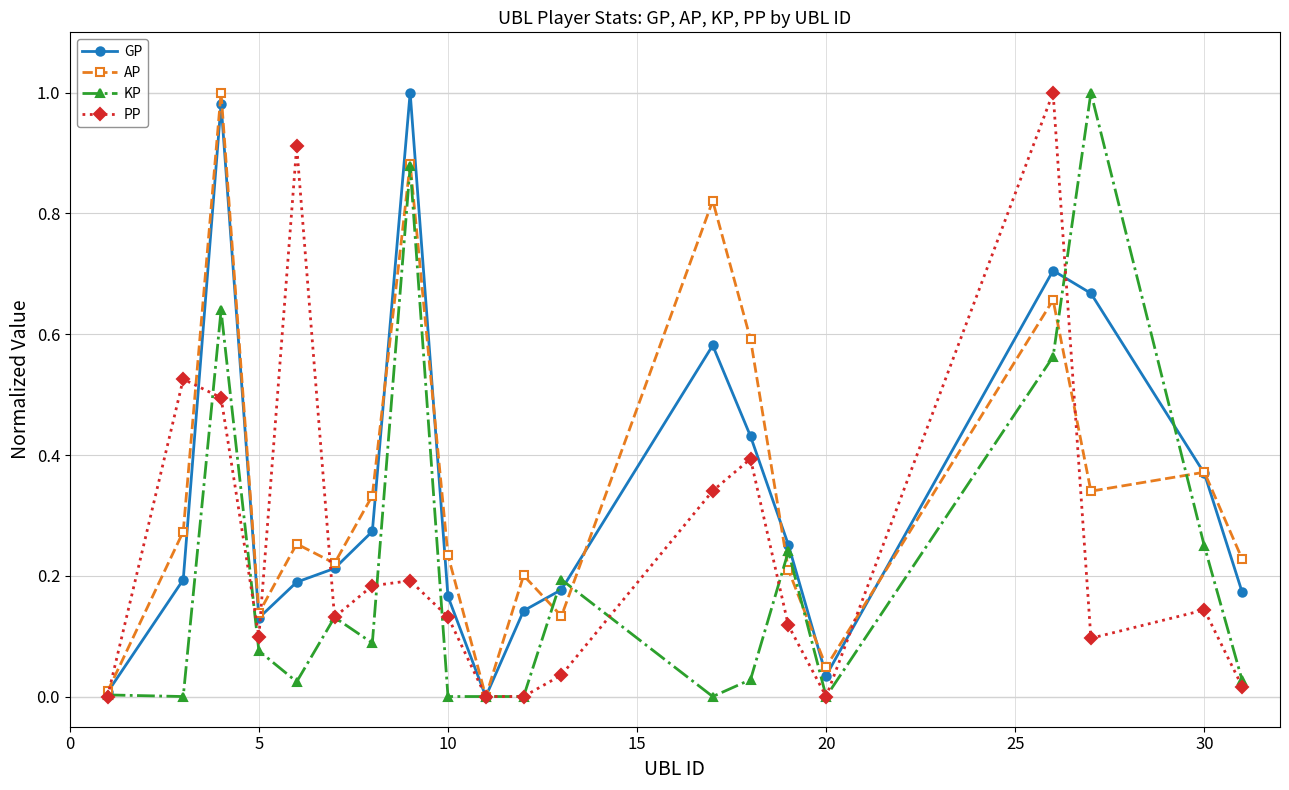

True or false: KP has more than 2 points higher than both neighbors.

True